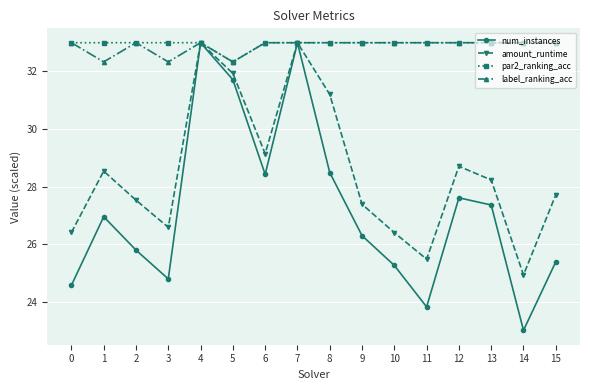

What is the value of the label_ranking_acc point at the 13th from the left?

33.0